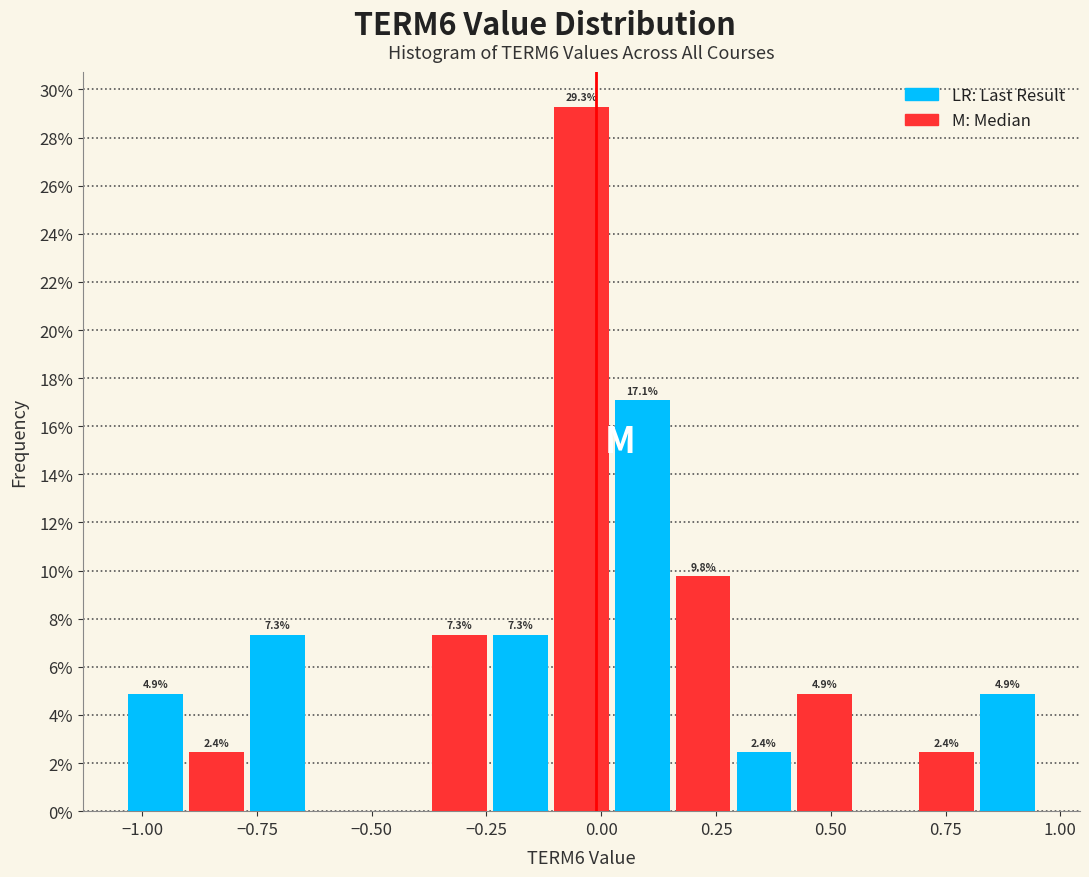

Read against the x-axis, roughly where is the centre of the tallest bar?

-0.05